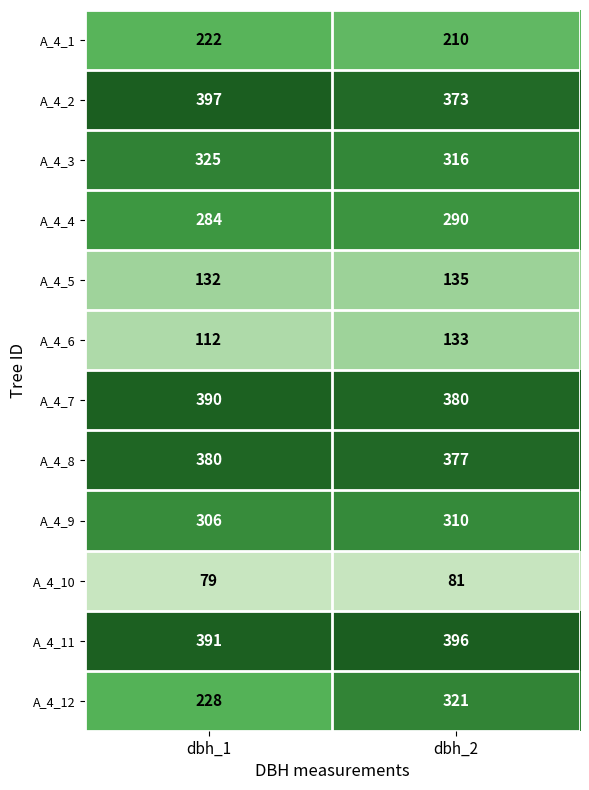

What is the difference between the maximum and minimum values in the A_4_2 series?

24